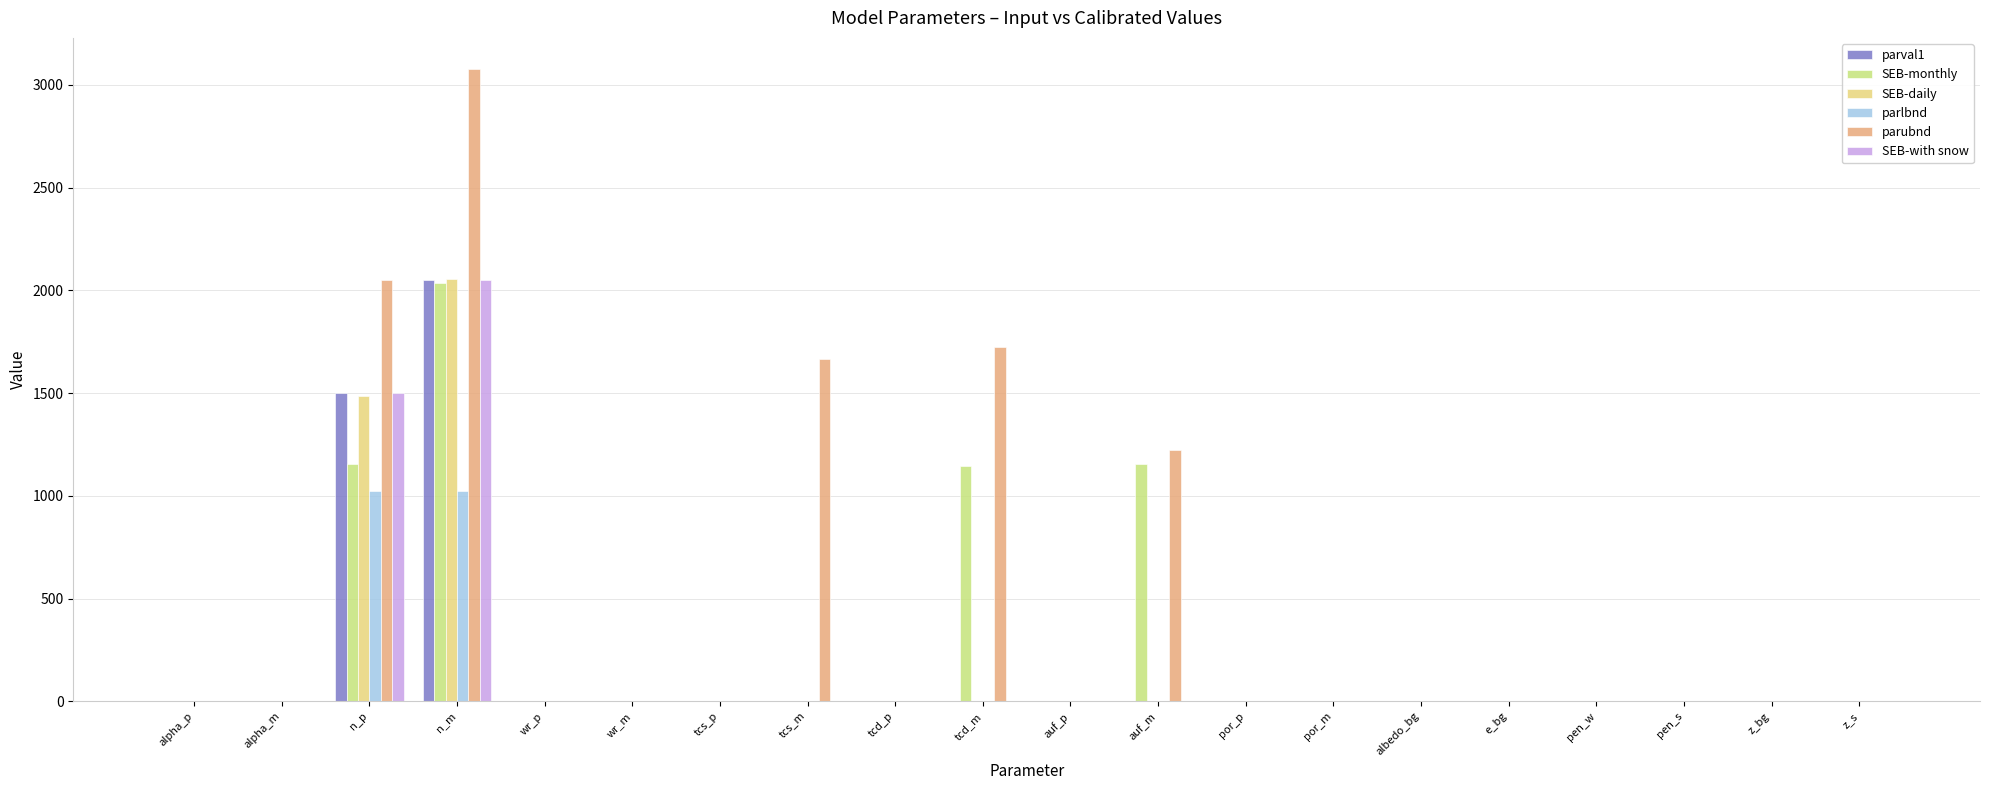

What are all the series names shown in the legend?

parval1, SEB-monthly, SEB-daily, parlbnd, parubnd, SEB-with snow